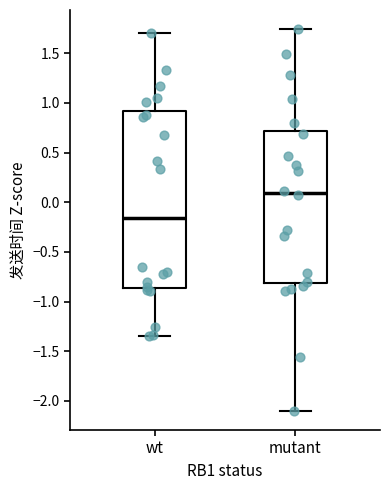

Where does the lower whisker of the box for wt end on the y-axis? The values are not printed on the chart, so give them approximately, as read against the axis.

-1.35